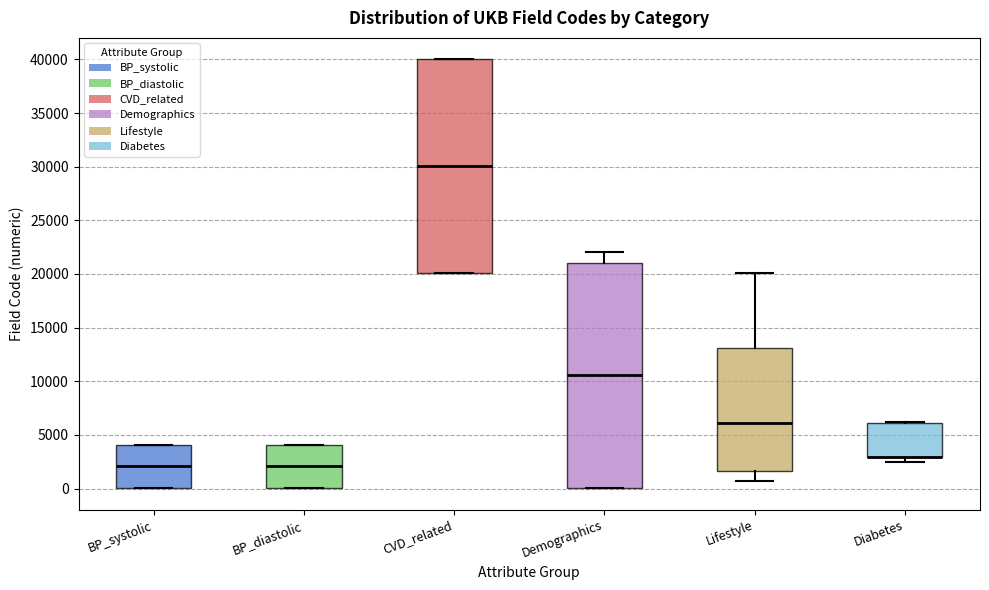

Comparing the boxes themselves (not the whiskers), which one is the tallest?

Demographics